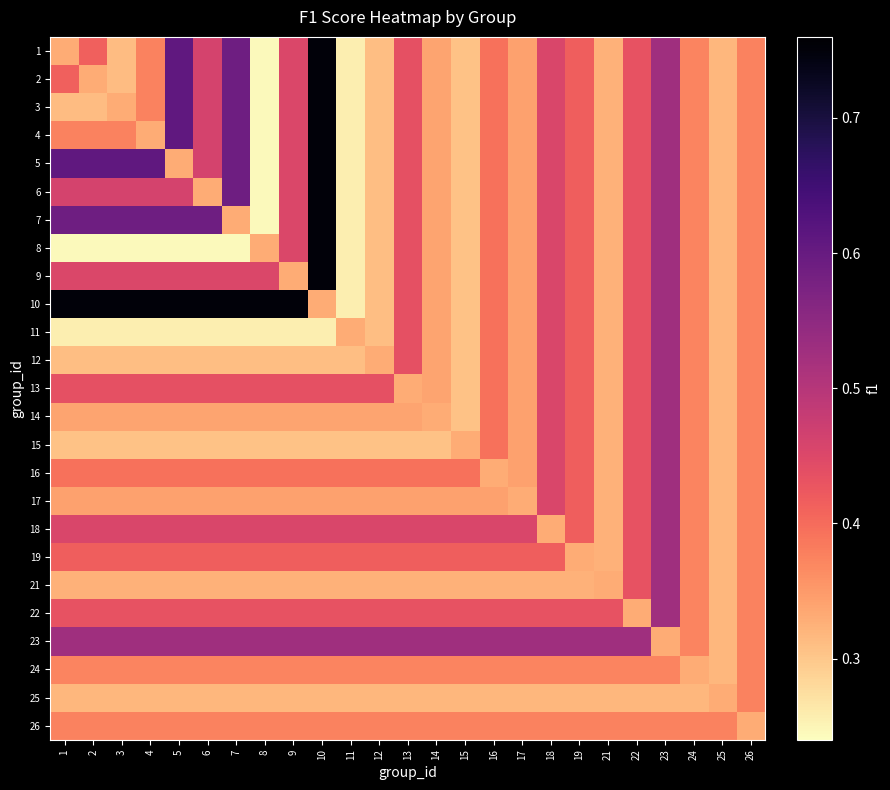

What is the difference between the highest and lowest values at 7?

0.5